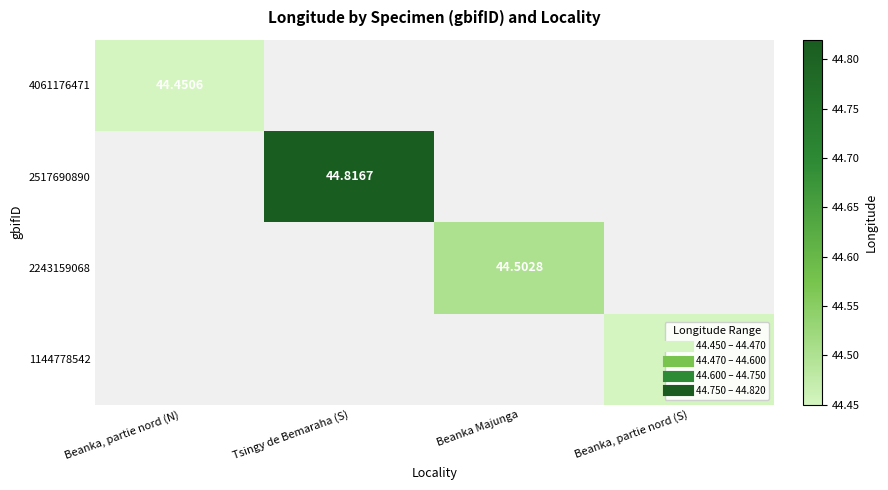

Where does the 2243159068 series first go above 44?

Beanka Majunga